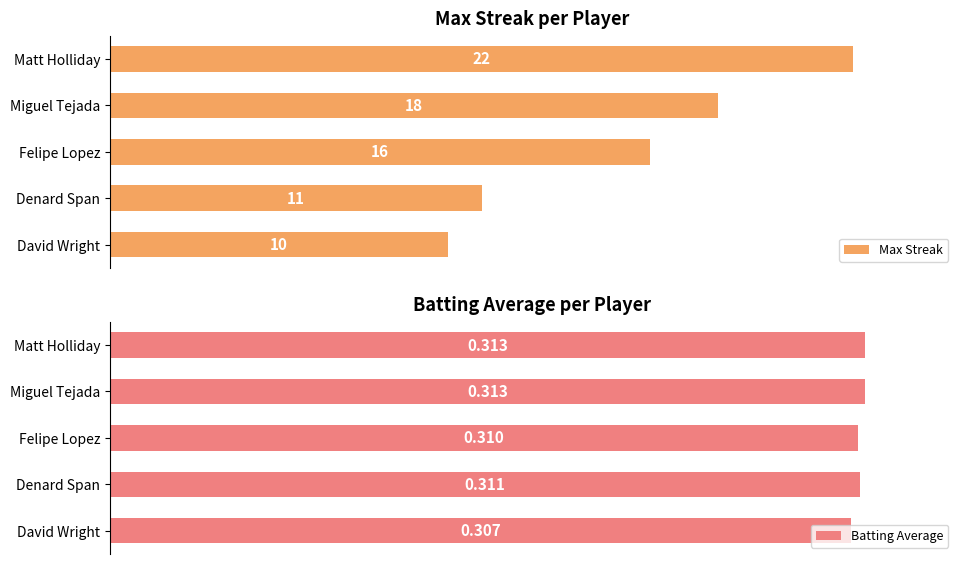

Are the bars horizontal?

Yes